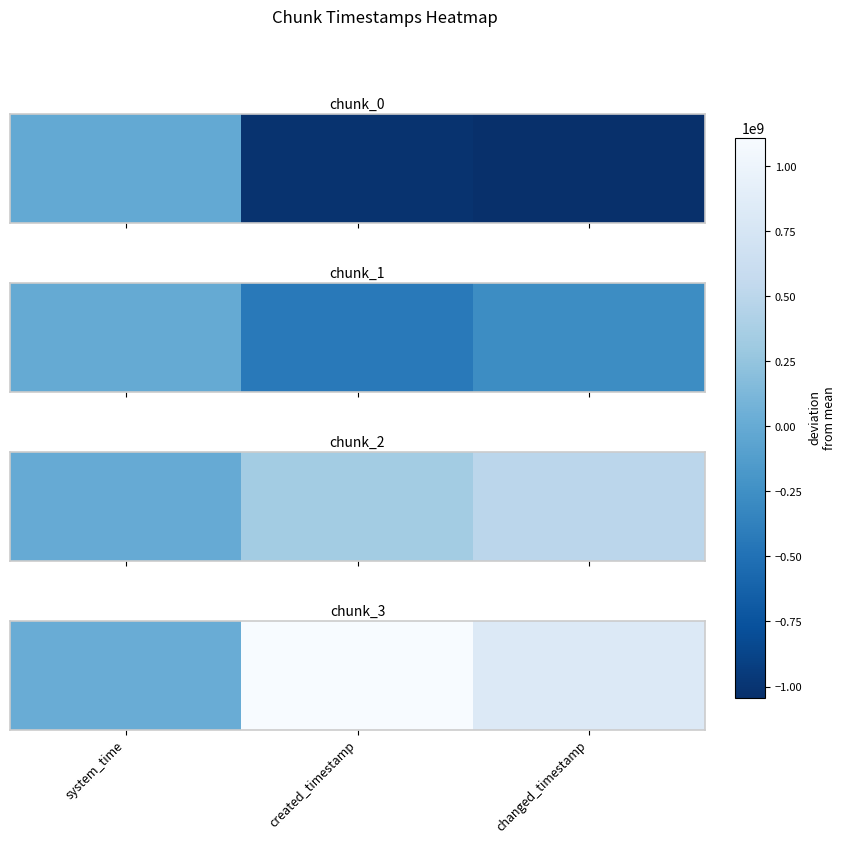

Rank the categories by value from highest to lowest.

created_timestamp, changed_timestamp, system_time